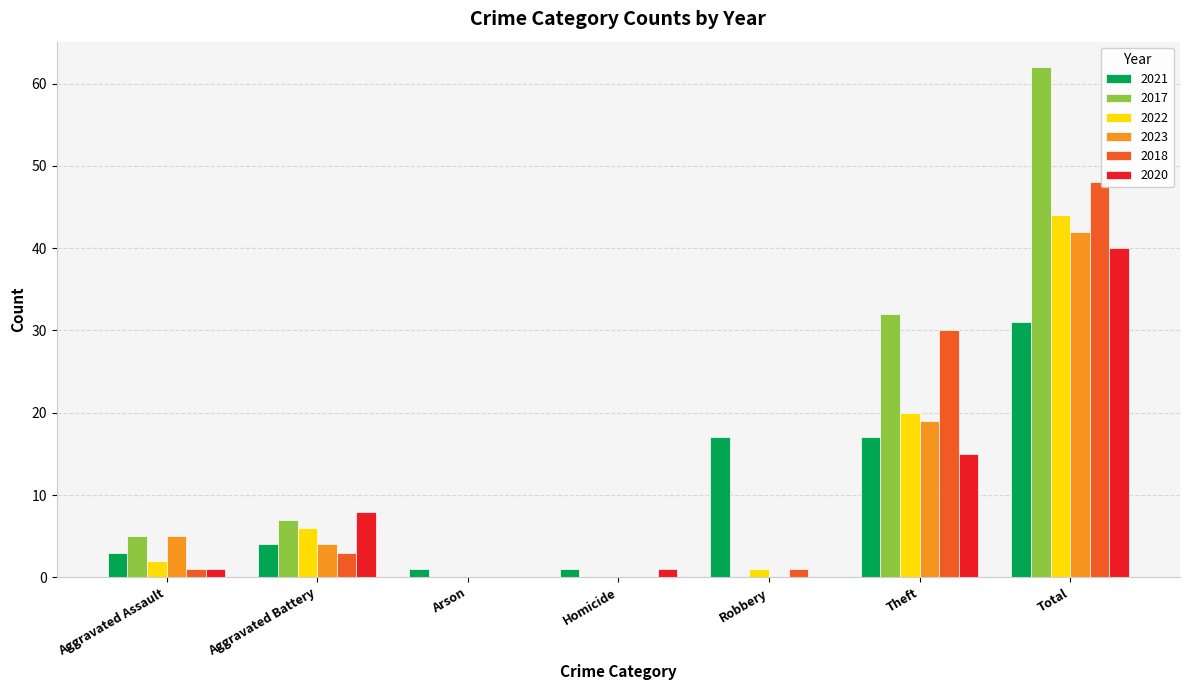

What is the sum of the 2020 values at Total and Theft?

55